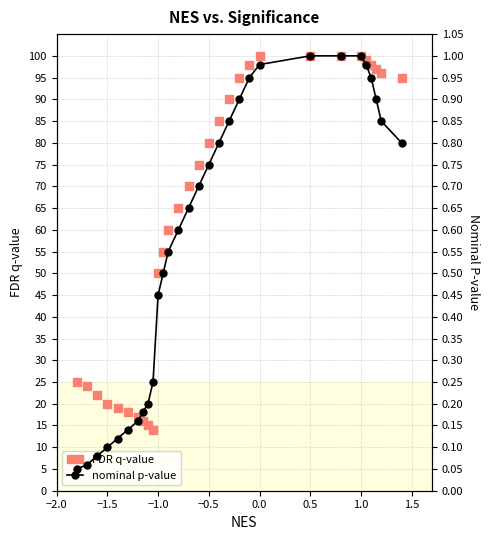

Is the value of nominal p-value at −0.5 greater than the value of FDR q-value at 20?

No